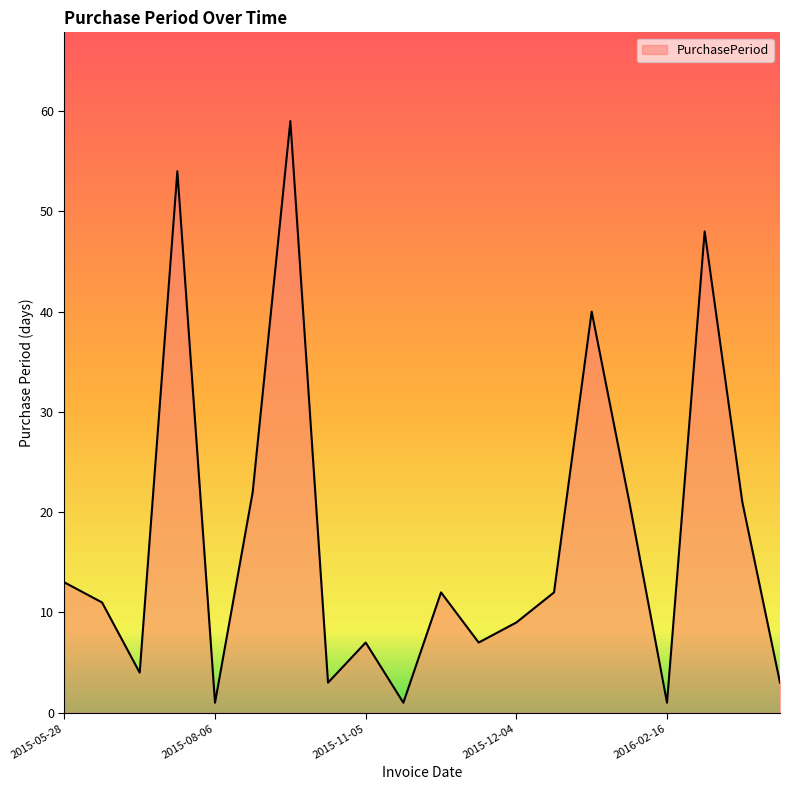

Reading left to right, list all the values displayed in this chart.

13	11	4	54	1	22	59	3	7	1	12	7	9	12	40	21	1	48	21	3